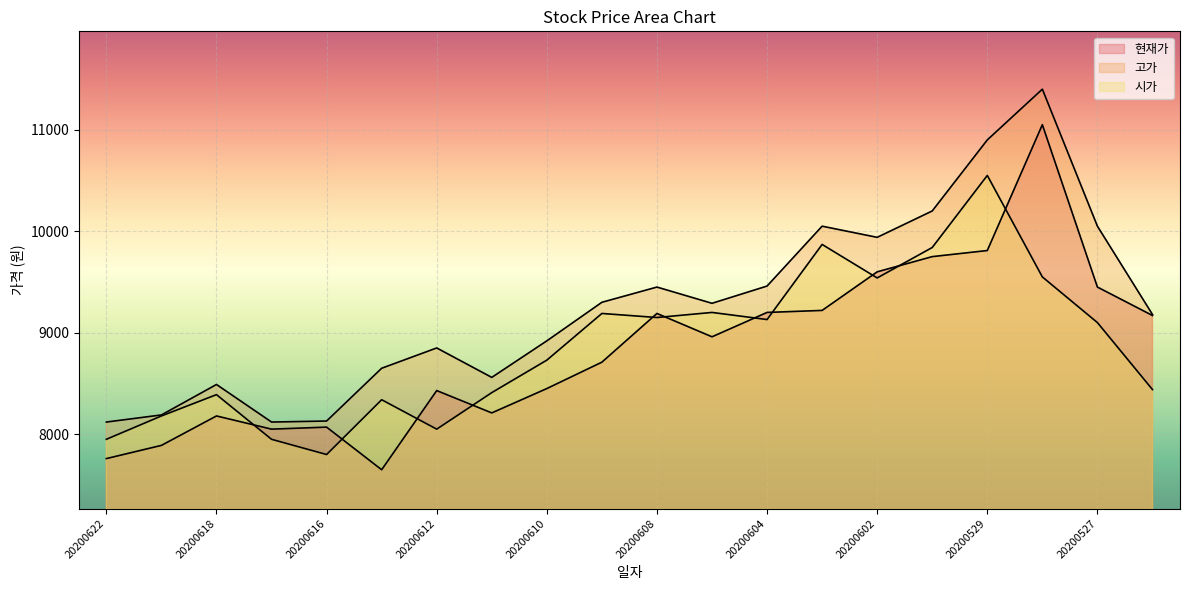

At which label does 고가 reach its minimum?

20200622